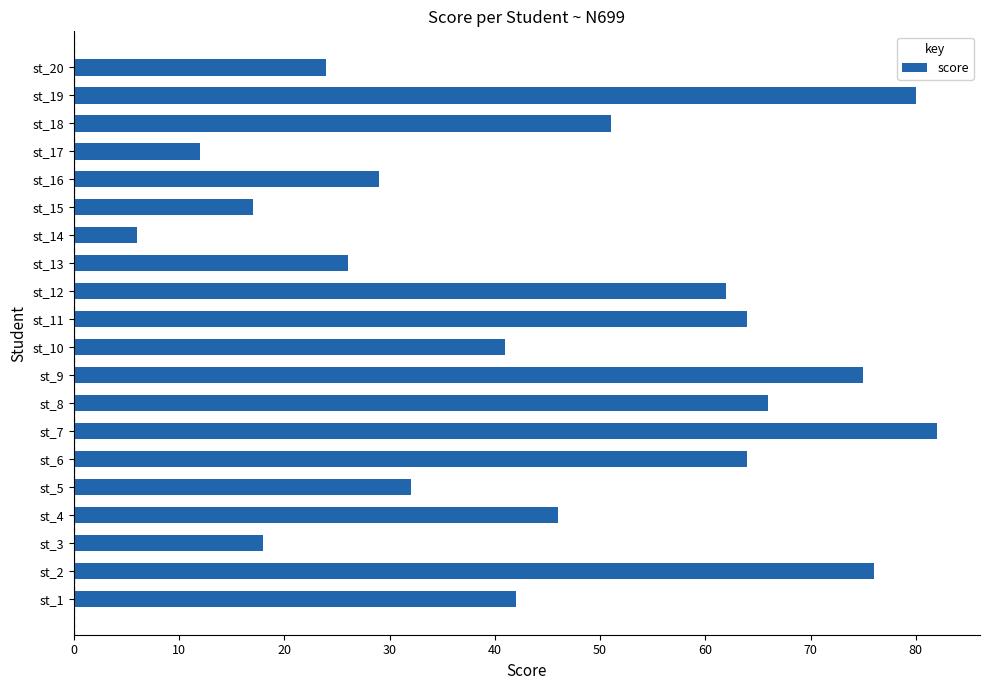

What is the change in value from st_3 to st_16?

+11